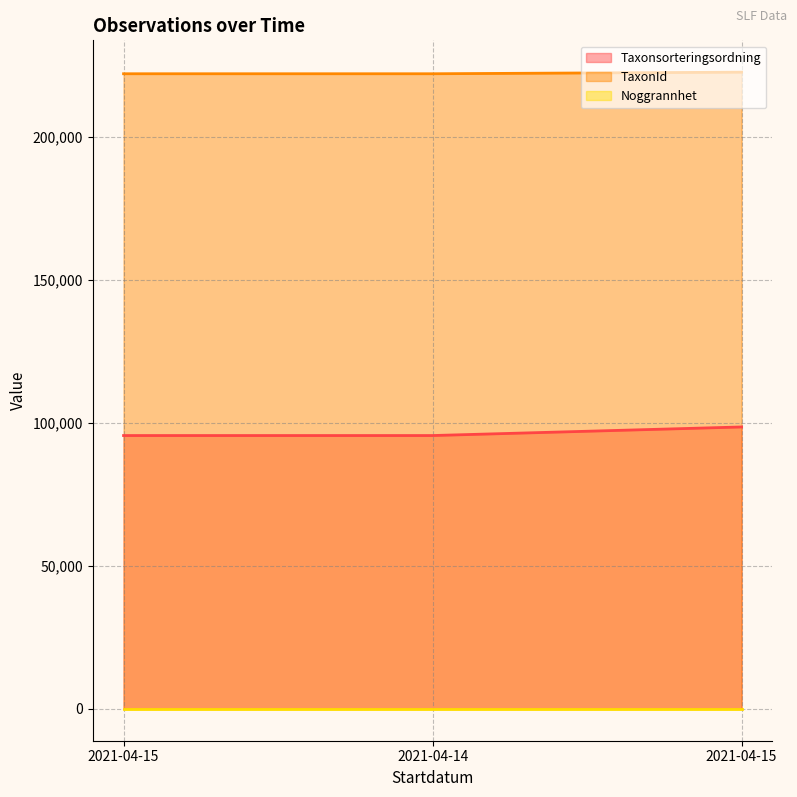

Between 2021-04-15 and 2021-04-15, which series saw the biggest shift?

Taxonsorteringsordning